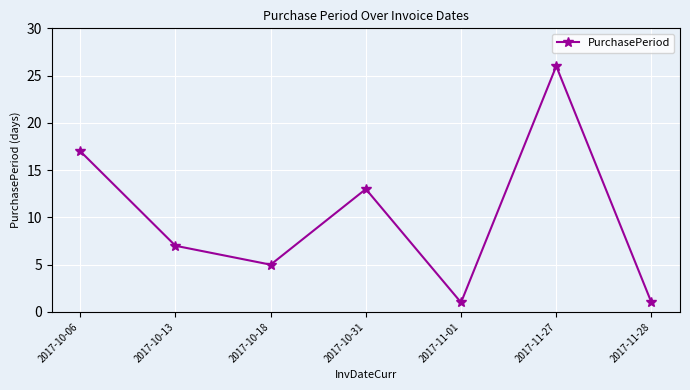

What is the minimum value shown in the chart?

1